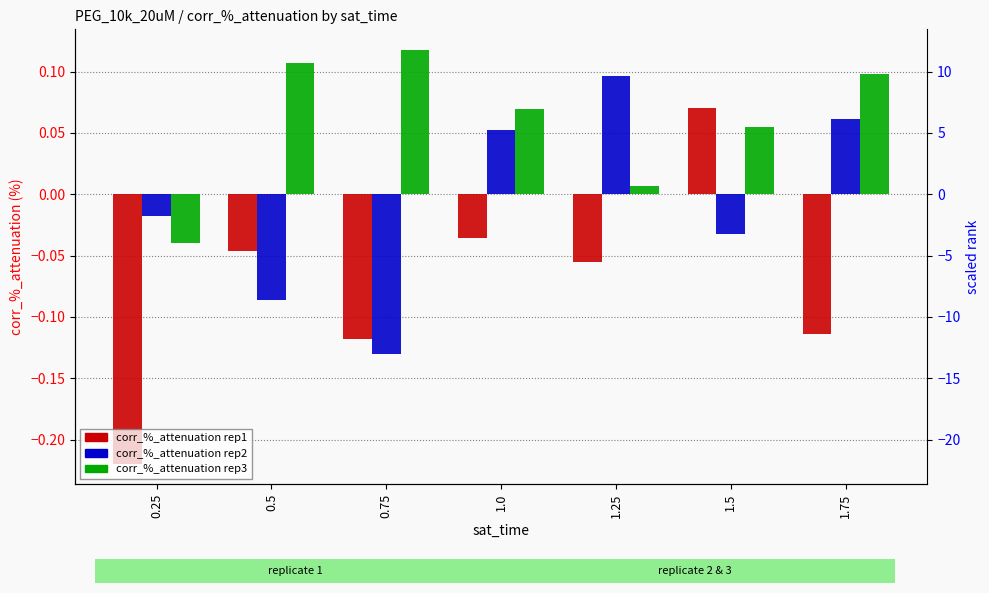

List the labels in order of corr_%_attenuation_rep1 value, largest first.

1.5, 1.0, 0.5, 1.25, 1.75, 0.75, 0.25